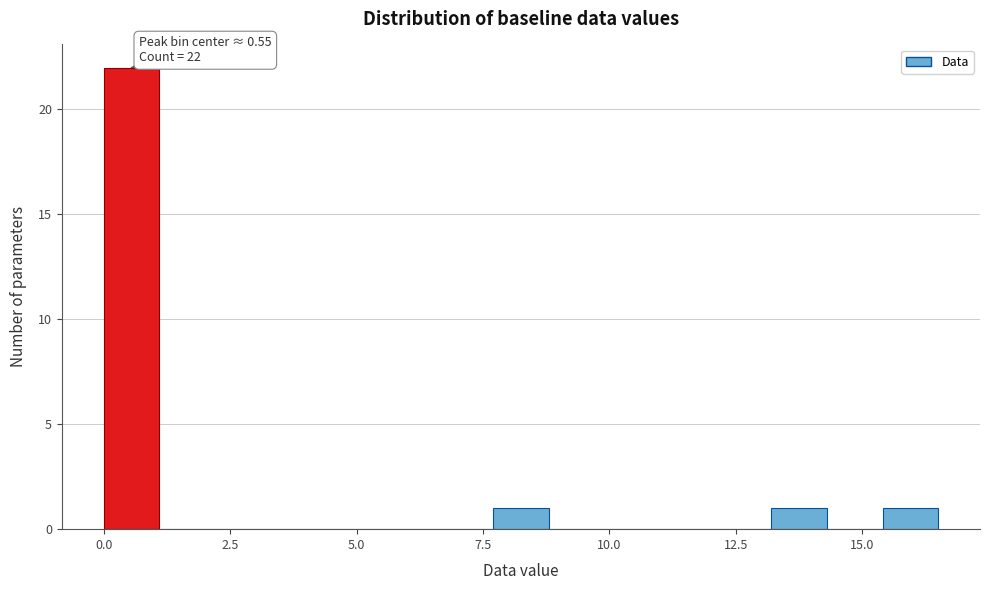

Around what value on the x-axis is the tallest bar? Give the approximate position of its centre, as read against the axis.

0.5